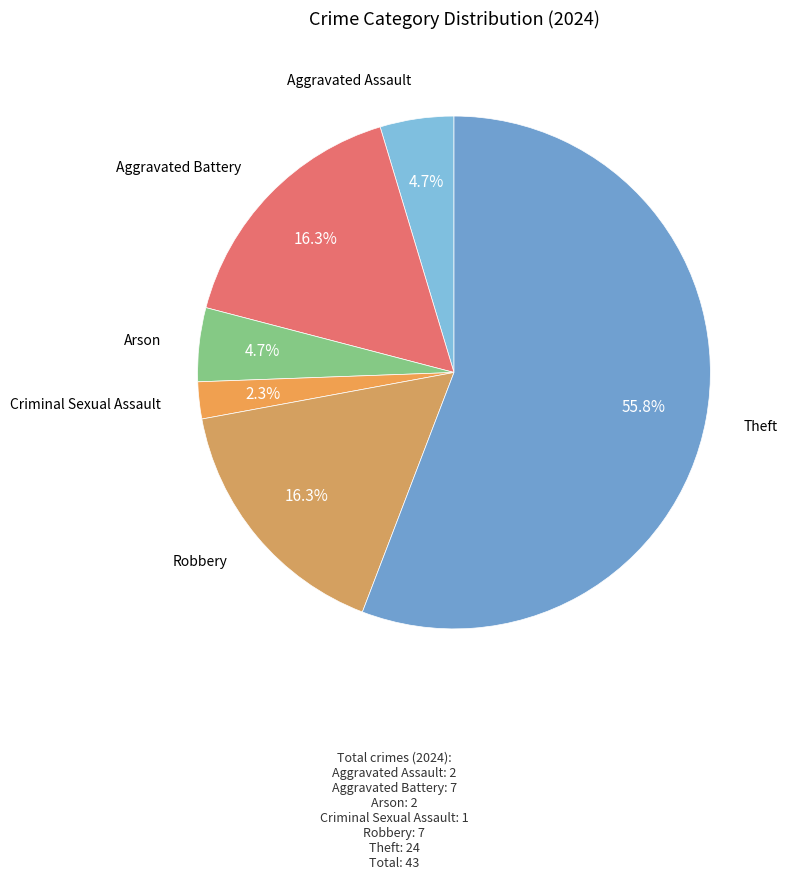

Count the number of slices in the pie.

6